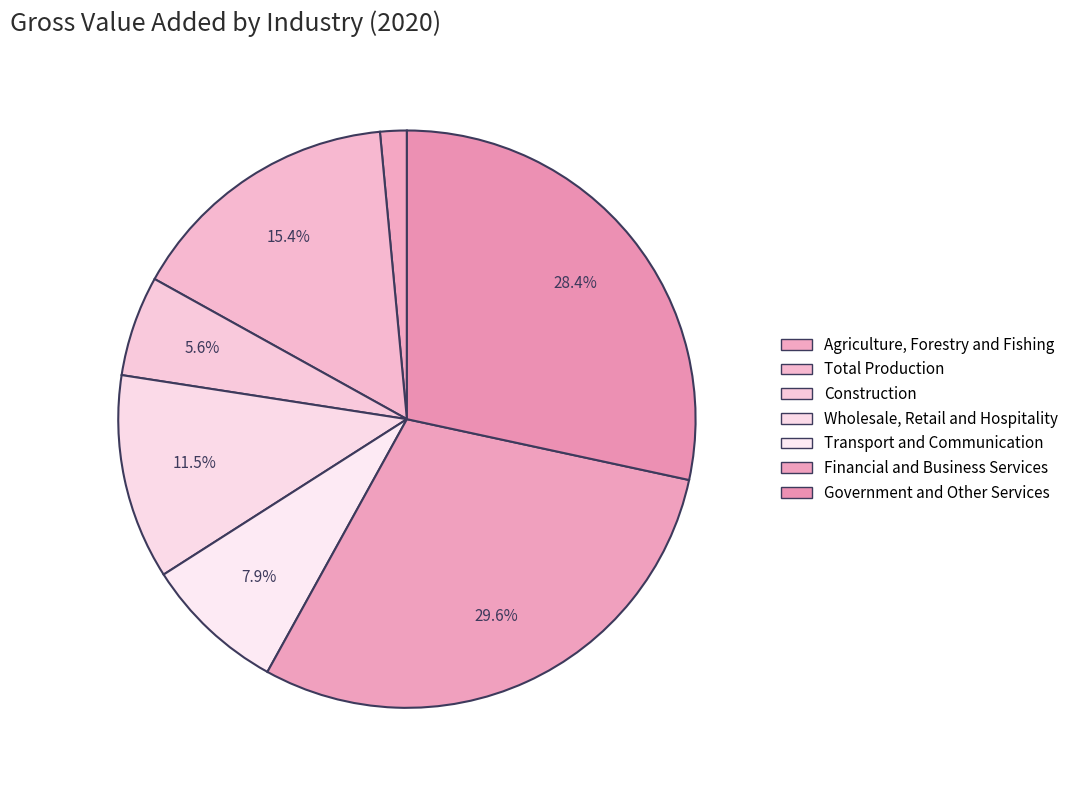

To the nearest percent, what portion does Construction represent?

6%